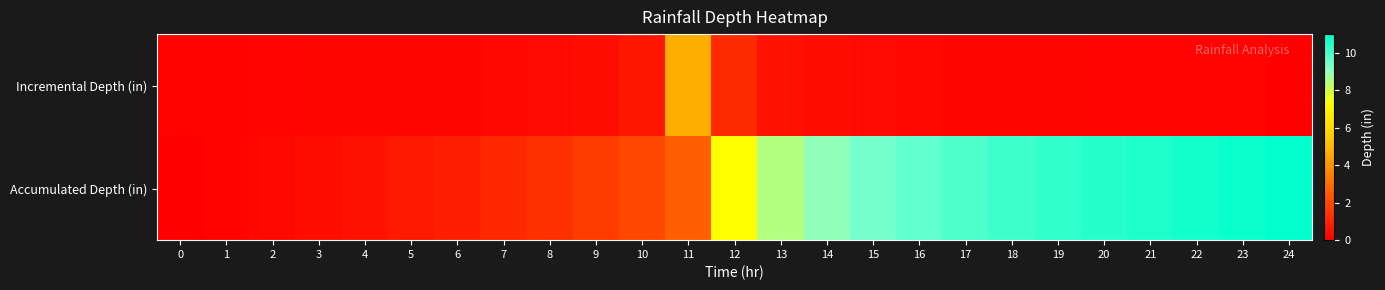

Which category has the highest value across all series?

24